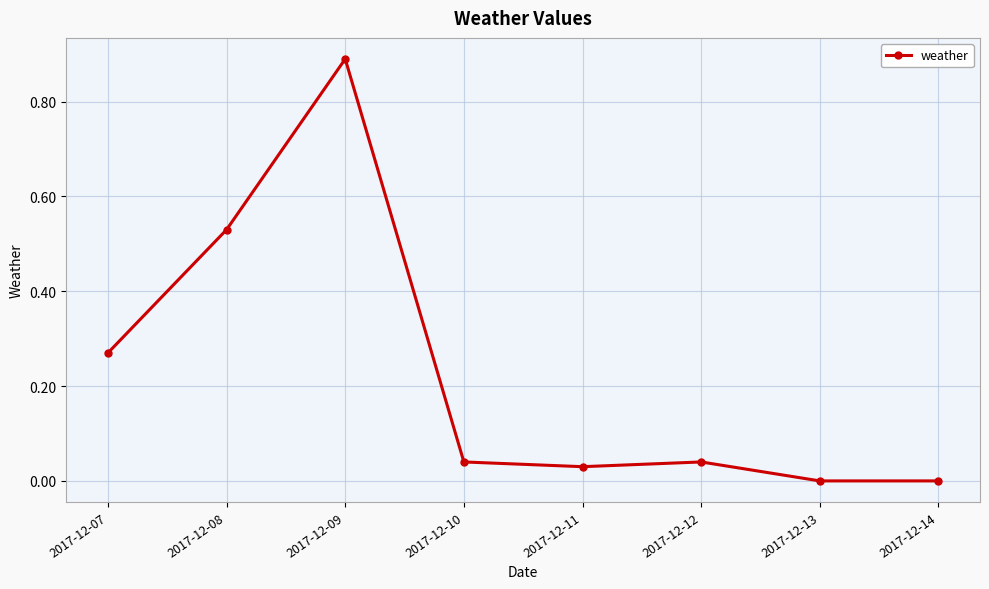

Is this an area chart (filled region under the line)?

No